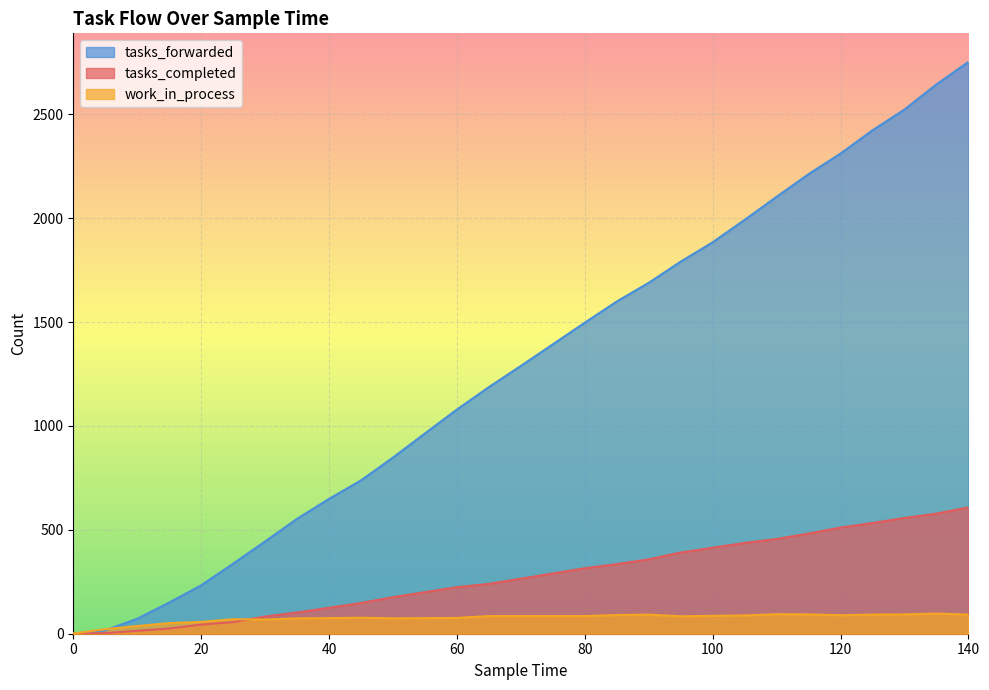

Reading left to right, transcribe all the data shown in this chart.

tasks_completed: 0	3	14	25	44	56	83	102	125	148	176	200	224	240	265	290	315	335	358	391	414	437	456	482	511	533	557	578	608
work_in_process: 1	22	37	51	57	70	68	74	75	77	74	75	76	85	85	85	85	90	92	84	86	88	94	93	89	92	93	97	92
tasks_forwarded: 0	16	72	150	233	337	444	553	649	738	848	964	1079	1187	1289	1393	1497	1599	1689	1791	1884	1992	2103	2212	2311	2423	2523	2644	2752